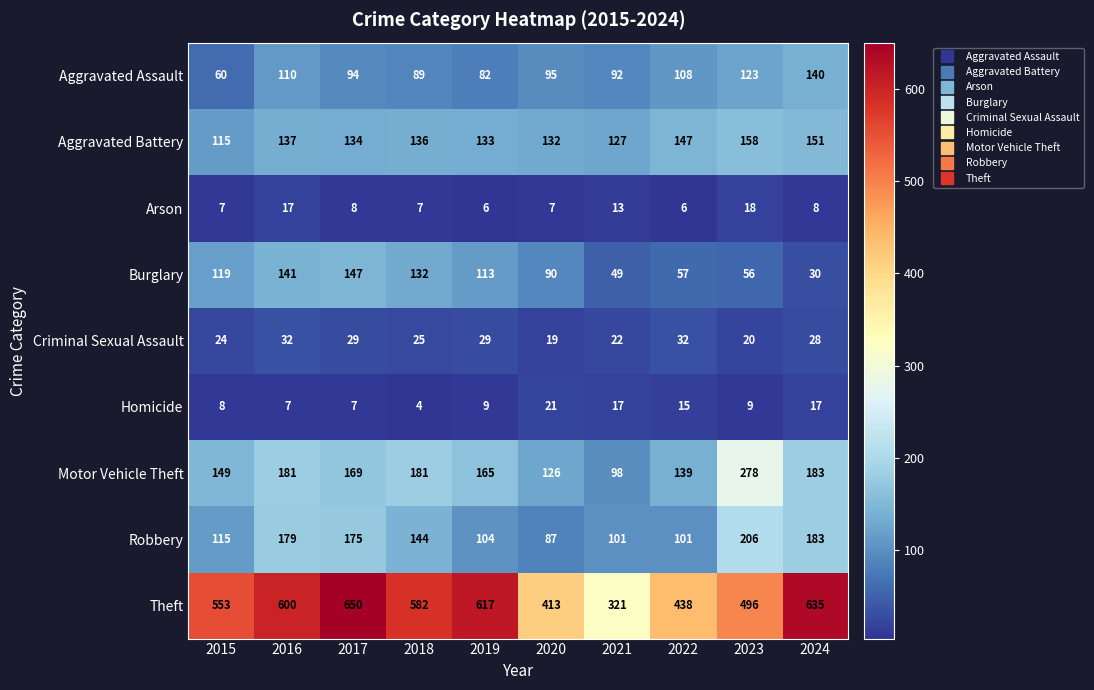

Rank the series by their maximum value, from lowest to highest.

Arson, Homicide, Criminal Sexual Assault, Aggravated Assault, Burglary, Aggravated Battery, Robbery, Motor Vehicle Theft, Theft